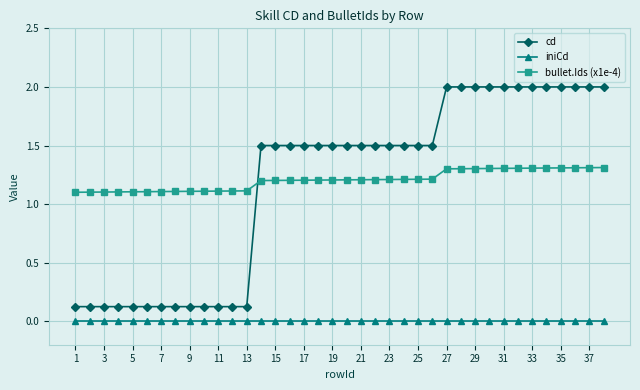

List the series in order of their peak value, highest first.

cd, bullet.Ids (x1e-4), iniCd